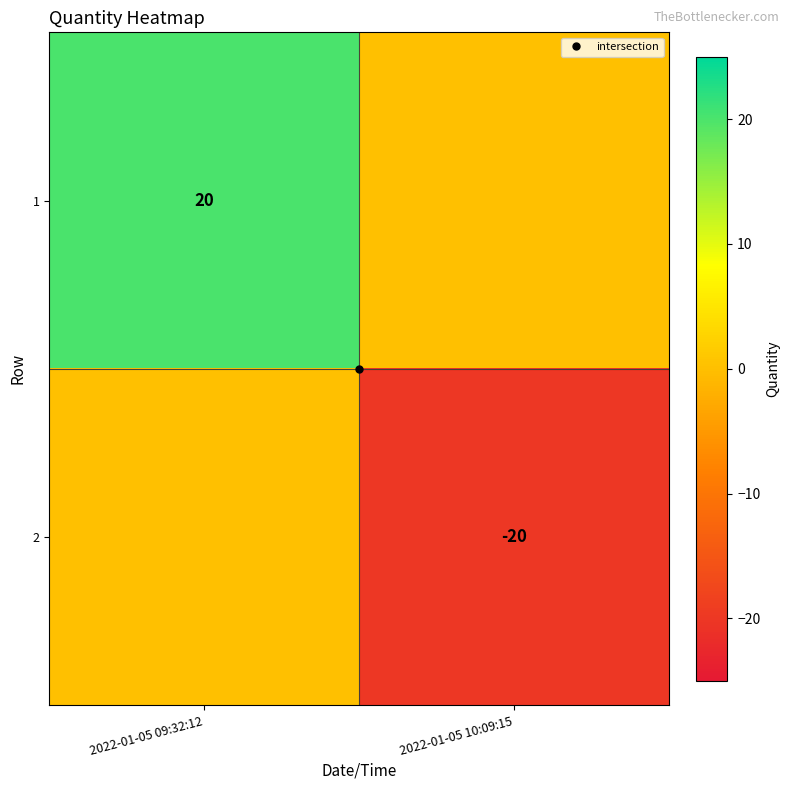

List the series in order of their peak value, highest first.

1, 2